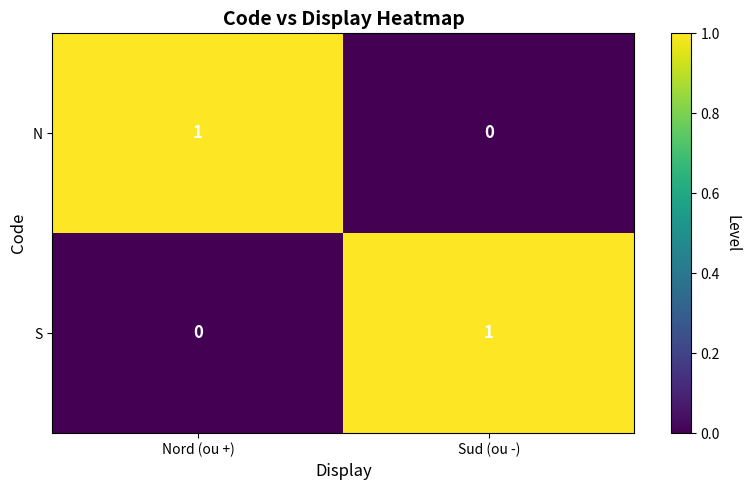

What is the difference between the S values at Sud (ou -) and Nord (ou +)?

1